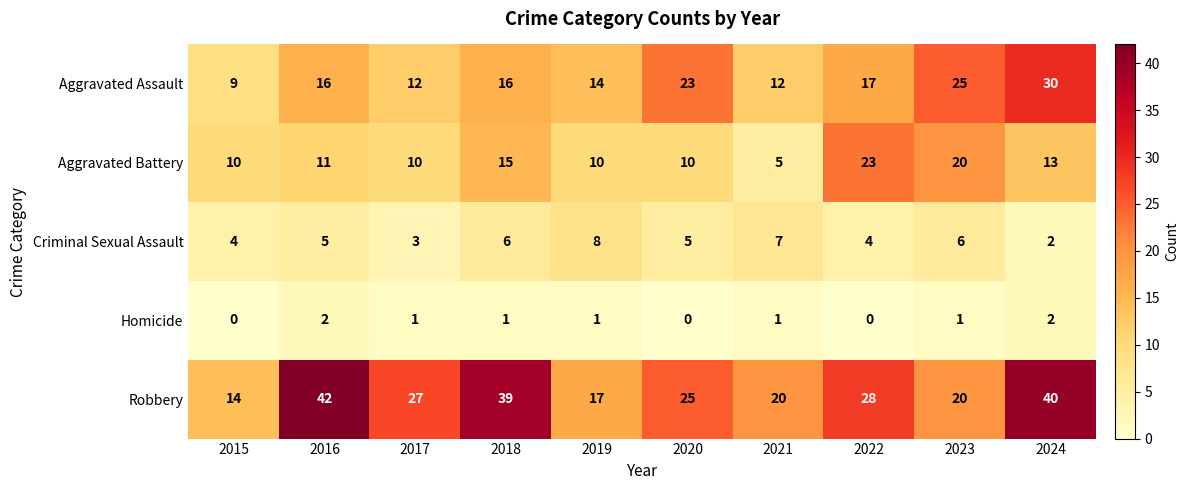

Is it true that Aggravated Battery equals 10 at 2020?

True